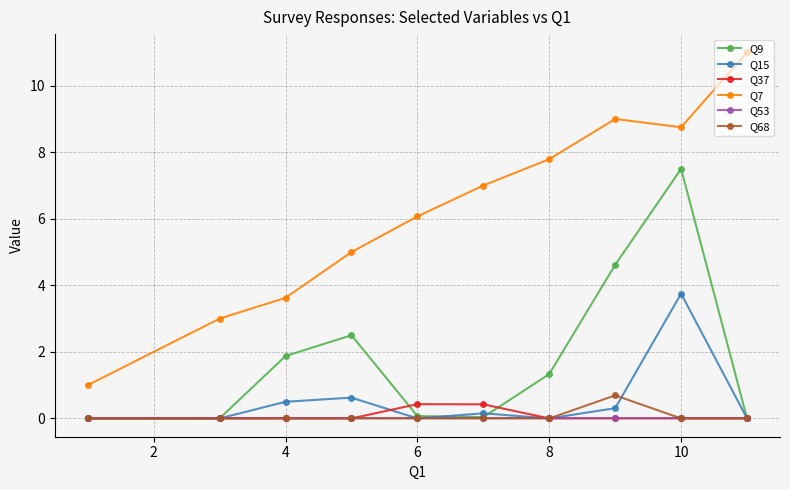

True or false: Q7 and Q37 cross at least once.

False